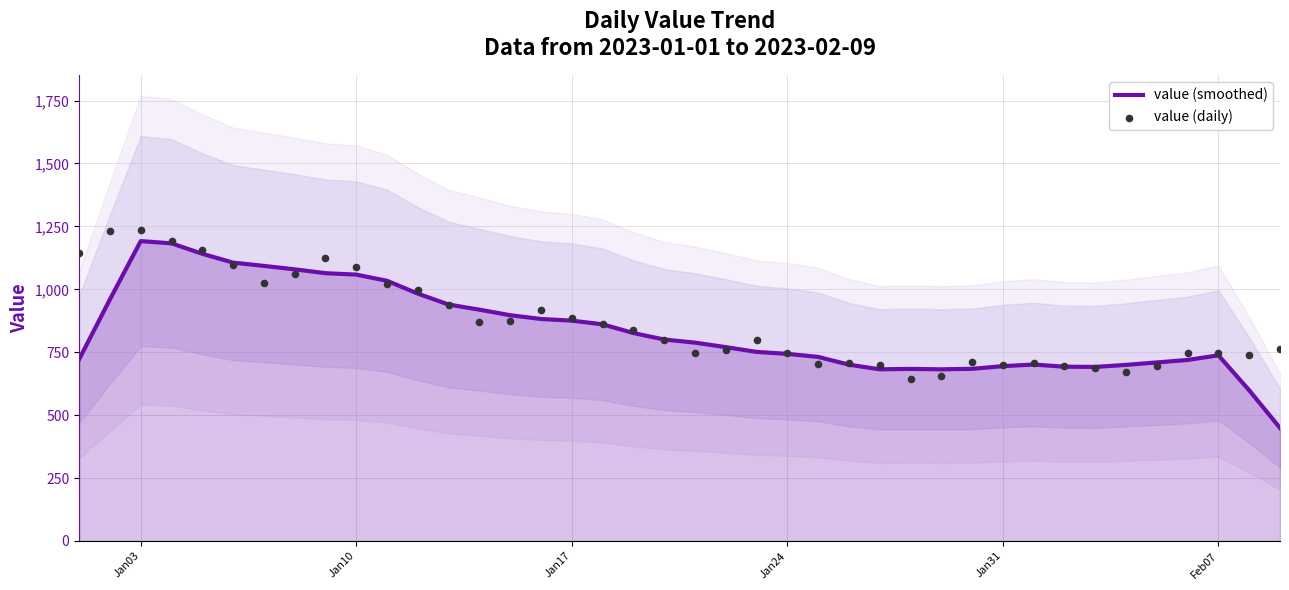

At how many categories does at least one series exceed 629?

40